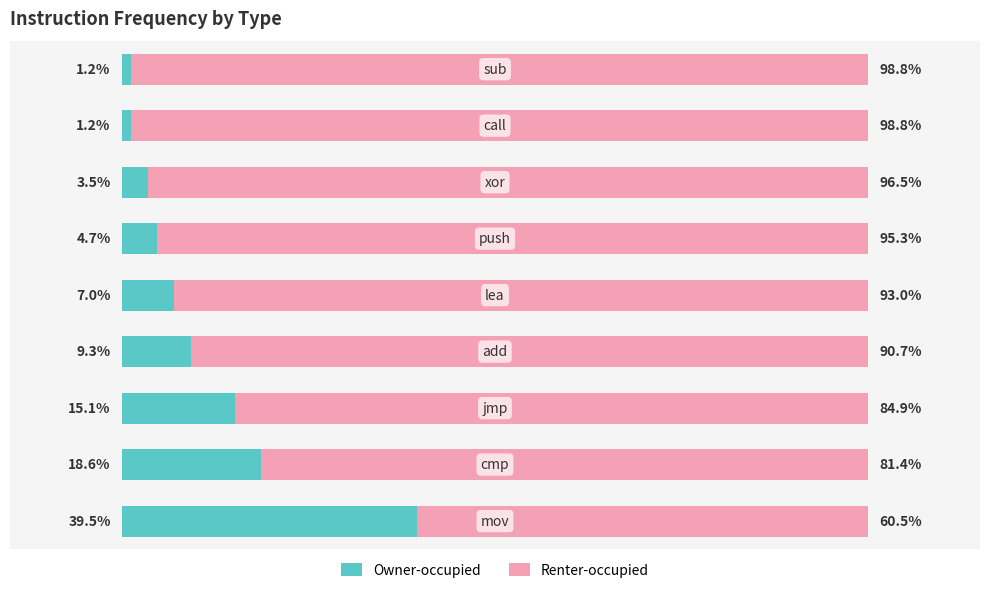

What are all the series names shown in the legend?

Owner-occupied, Renter-occupied